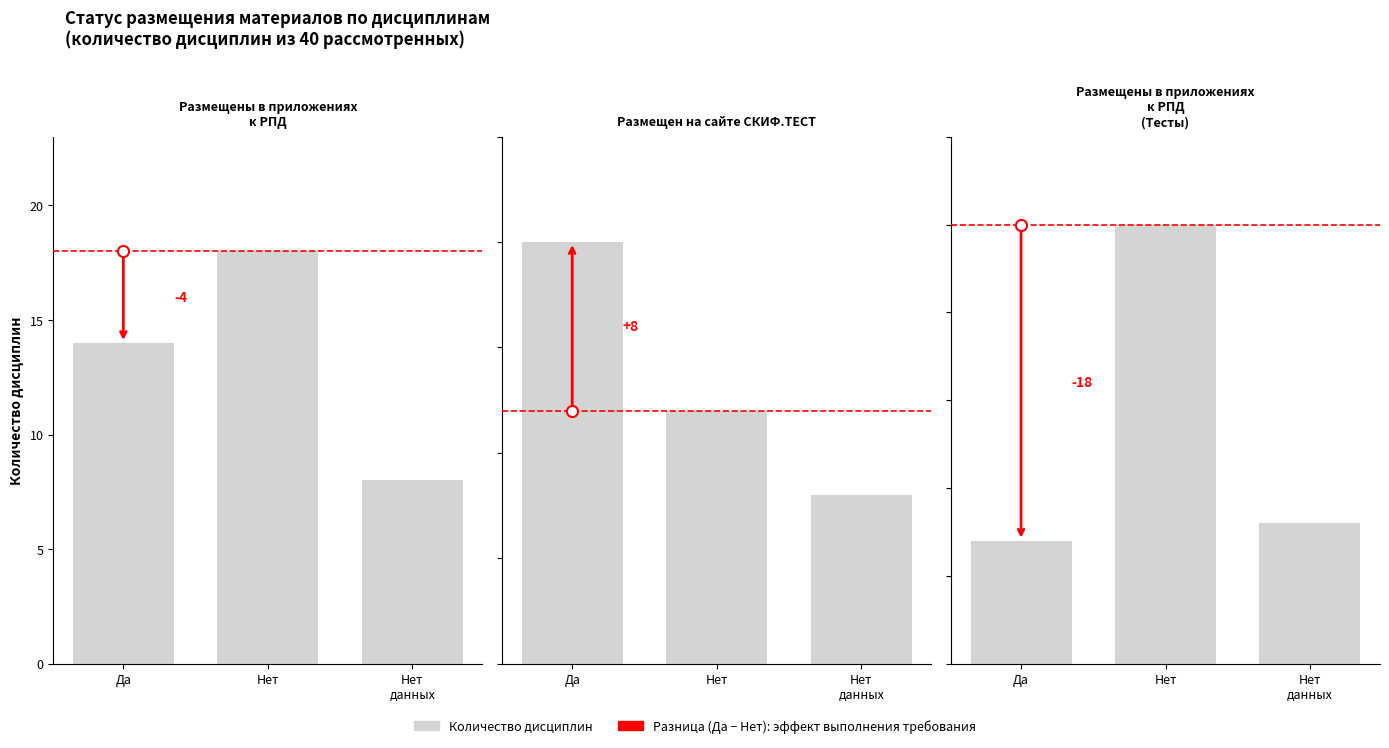

What is the value of the Да bar at the 3rd from the left?

7